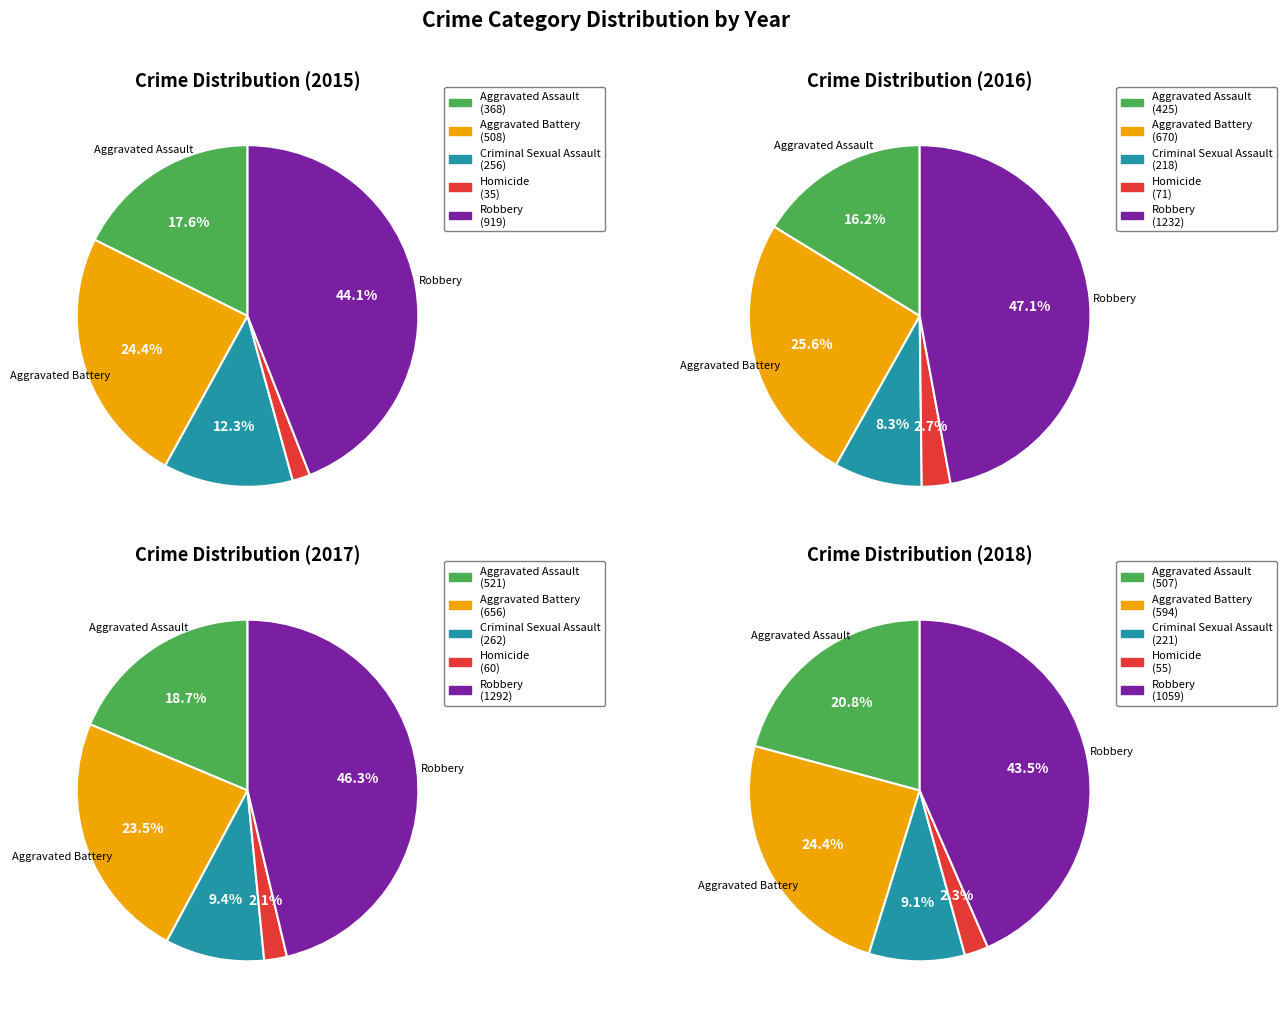

How many slices are in this pie chart?

5